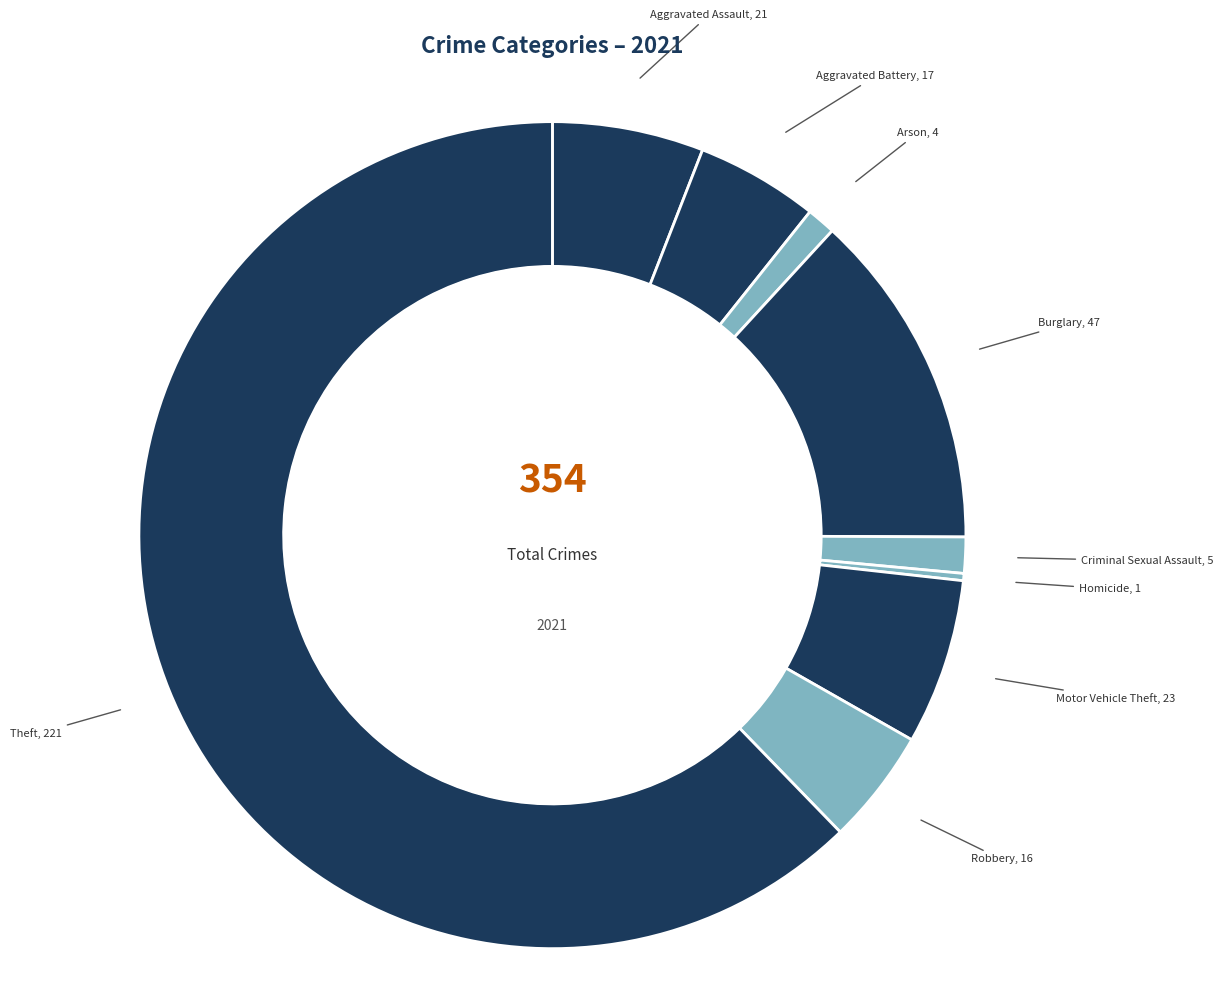

To the nearest percent, what is the difference between the largest and smallest slice percentages?

62%